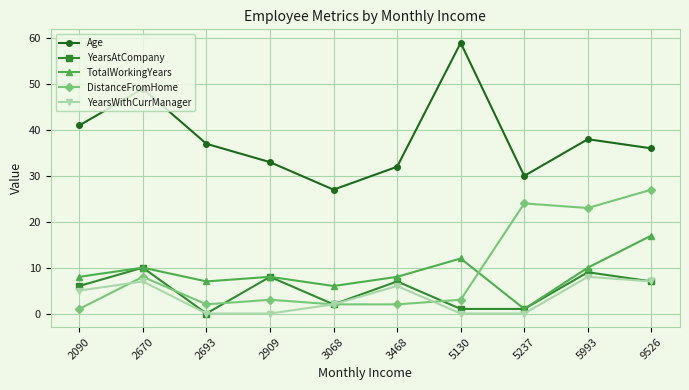

What value does the Age series have at 5993?

38